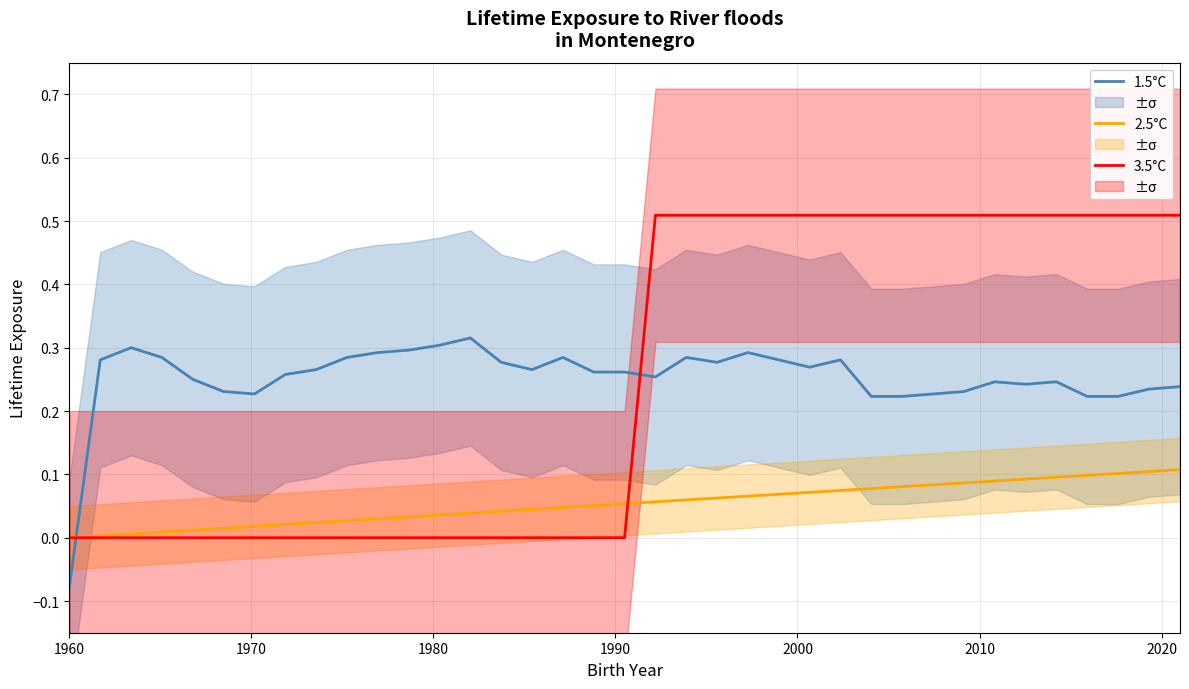

How many times do 2.5°C and 1.5°C cross each other?

1